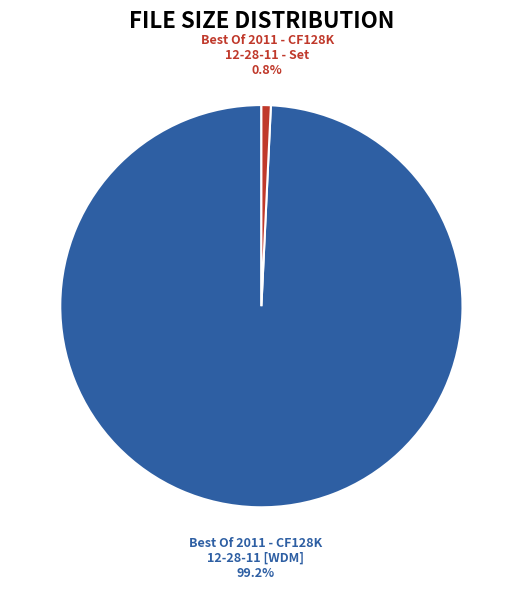

What percentage is NOT represented by Best Of 2011 - CF128K 12-28-11 [WDM]?

0.8%